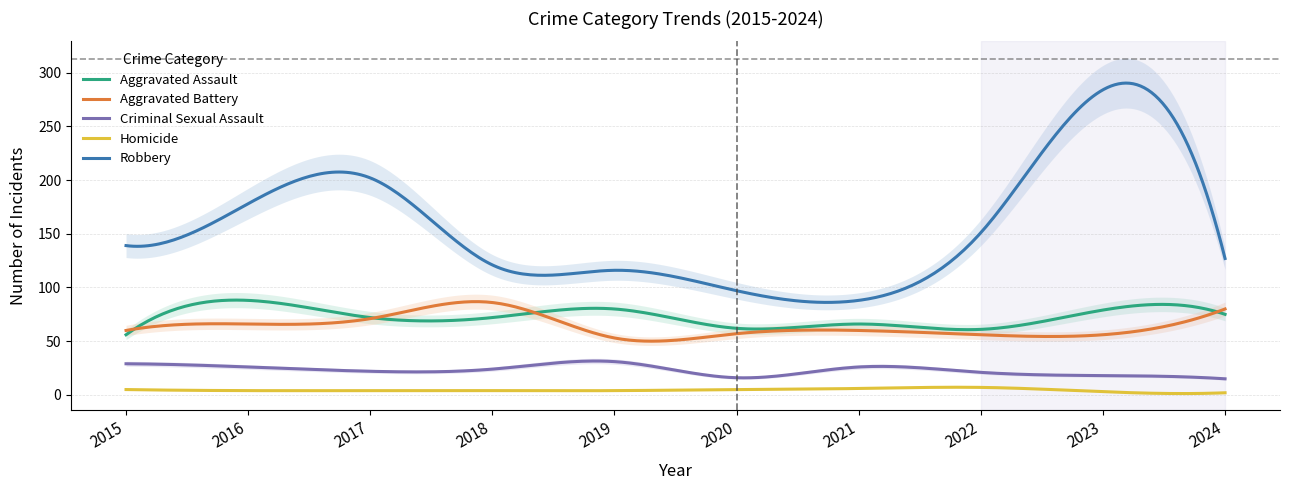

Which series has the largest total across all categories?

Robbery